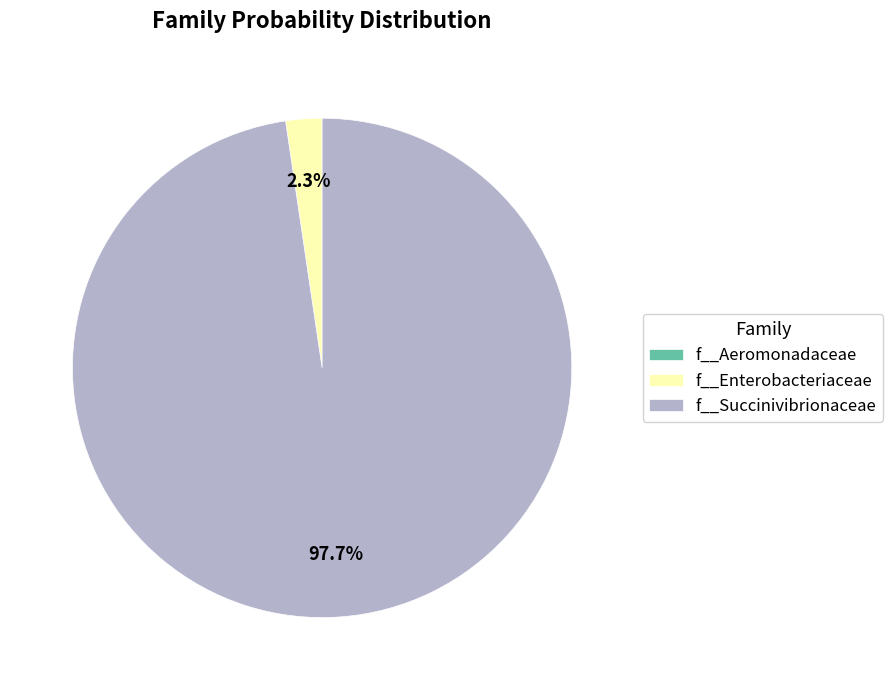

Is the sum of f__Succinivibrionaceae and f__Enterobacteriaceae greater than half?

Yes